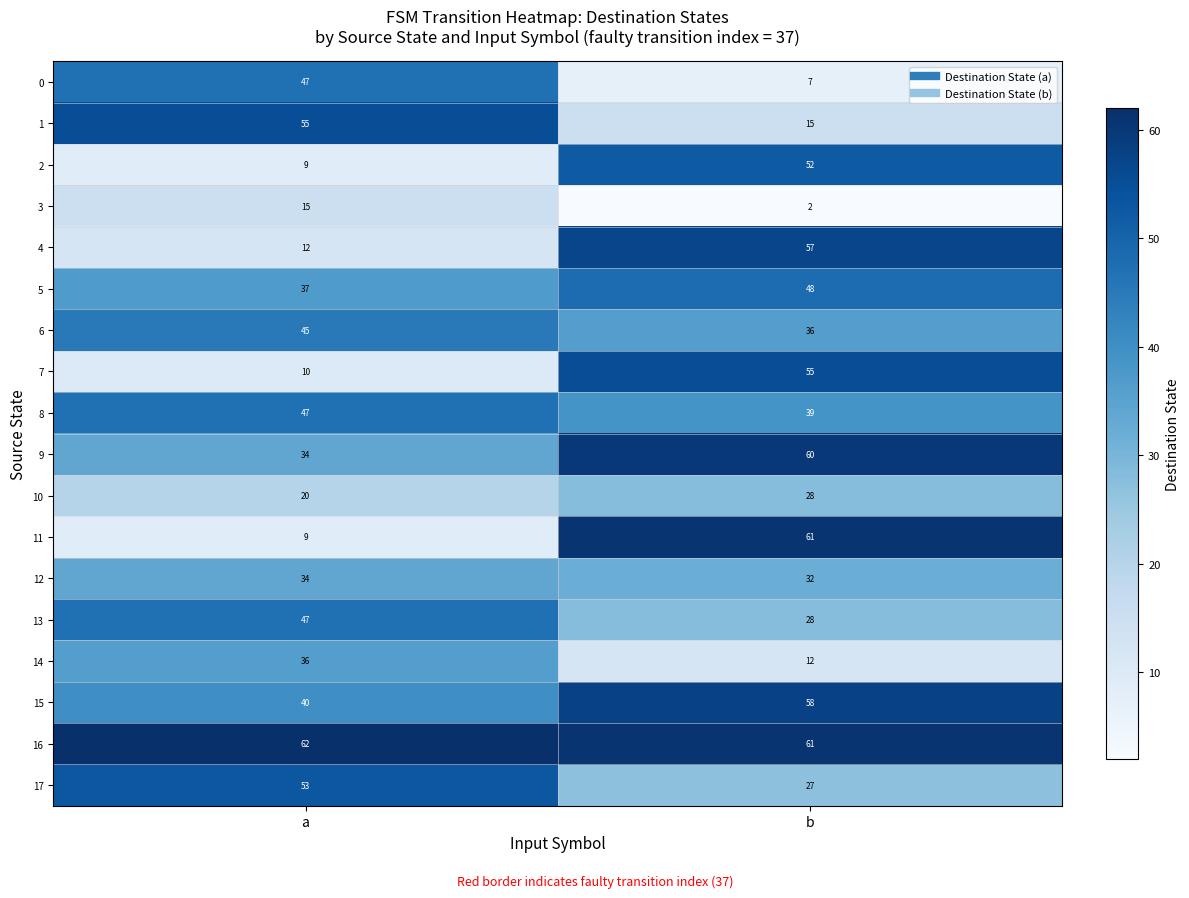

List the labels in order of 9 value, smallest first.

a, b